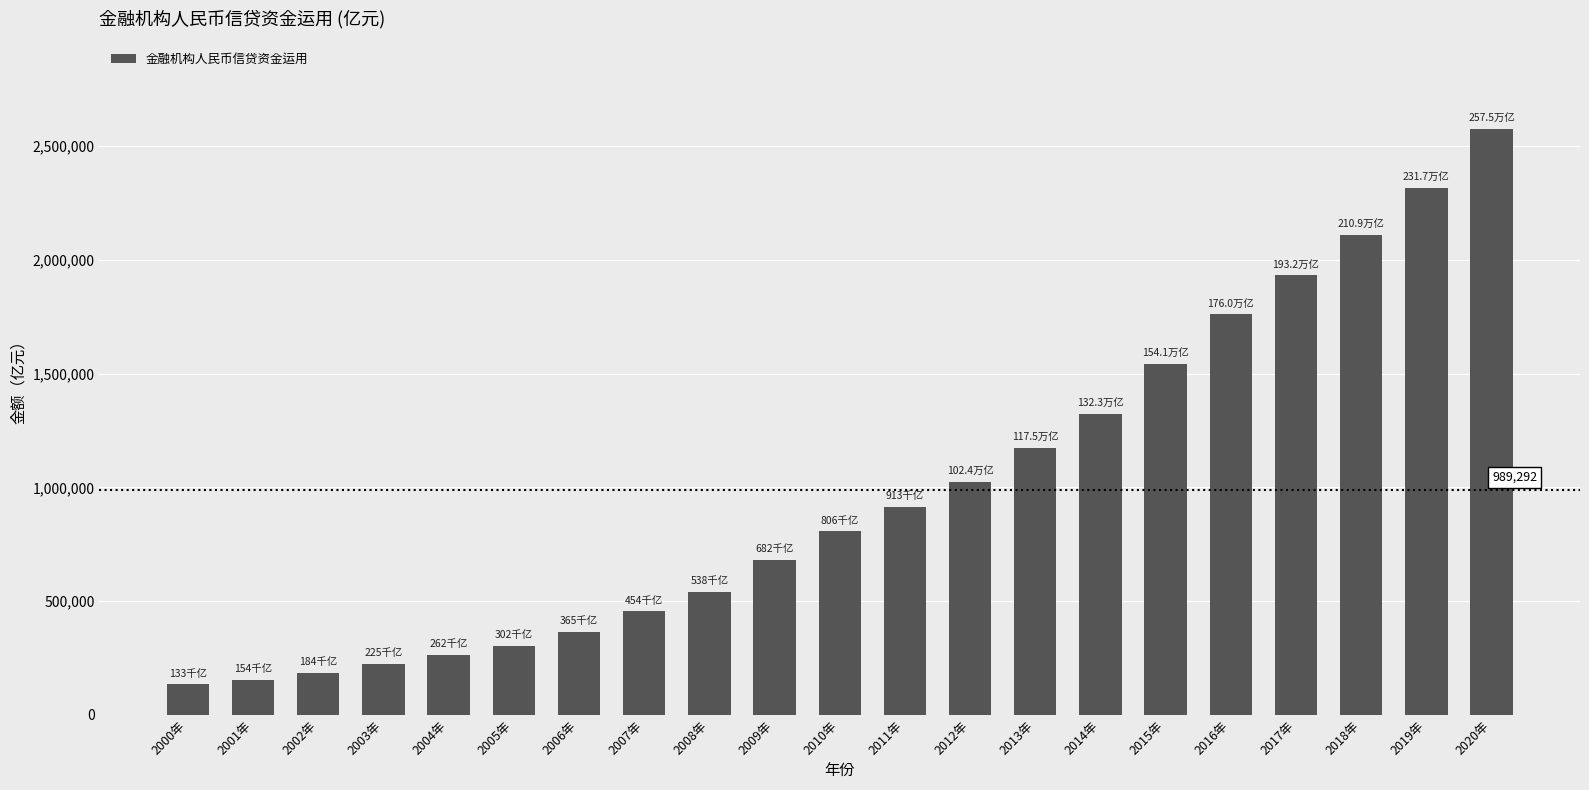

What value does the data have at 2015年?

1541203.7